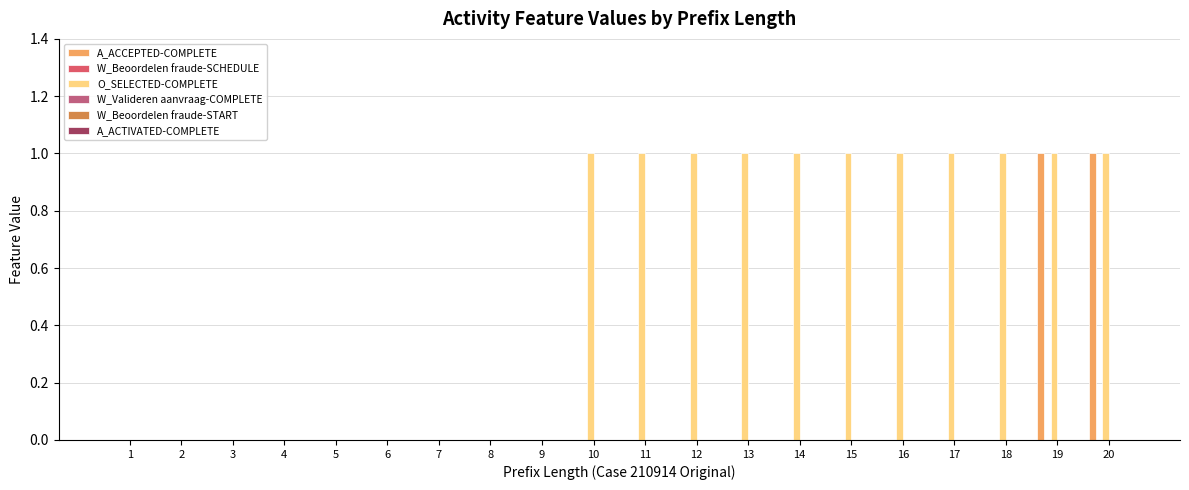

Are the bars horizontal?

No